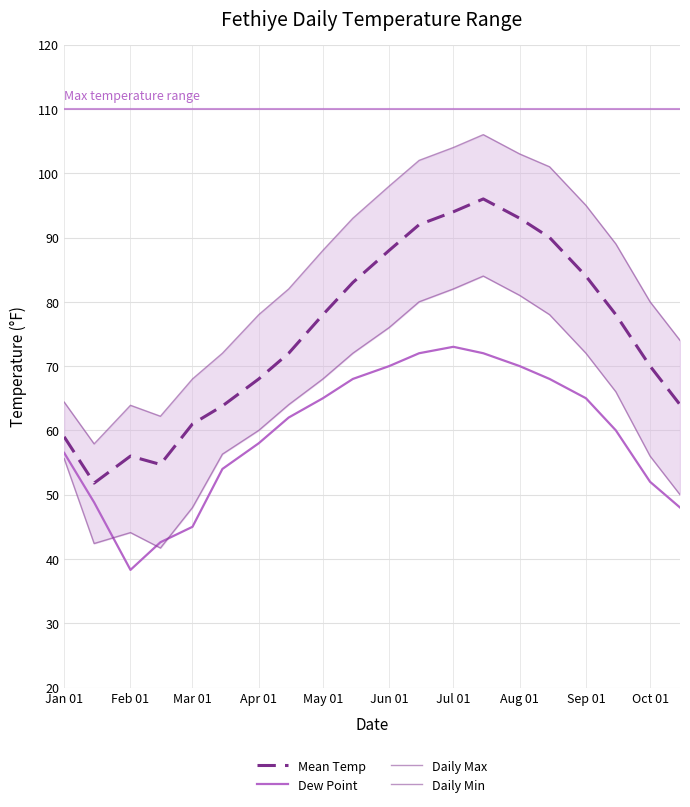

What is the difference between the maximum and minimum values in the Daily Min series?

42.3